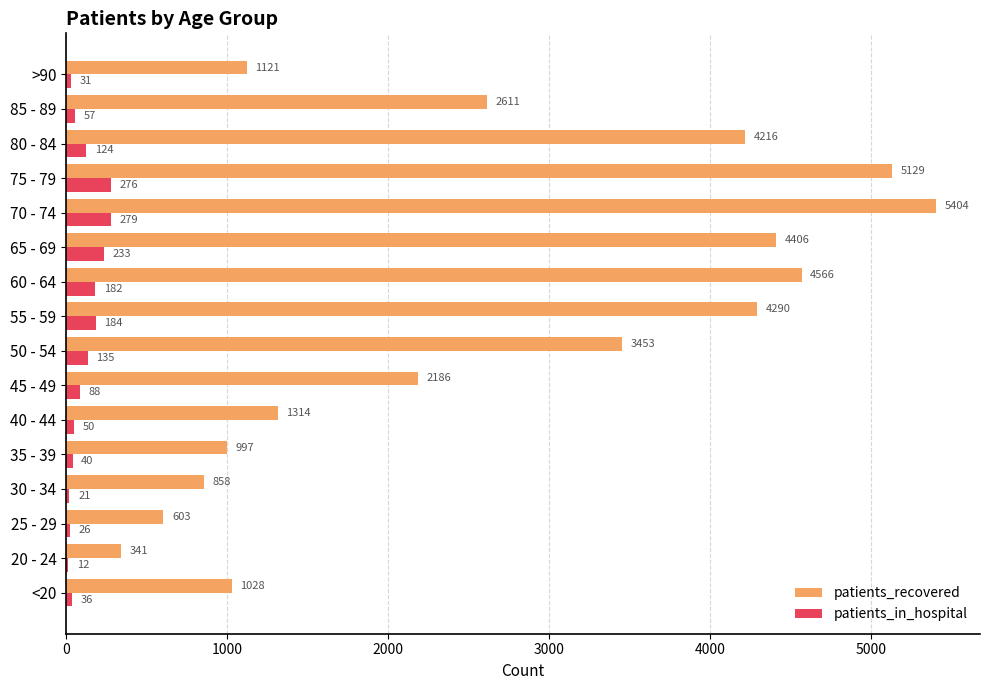

At which category is the sum across all series the highest?

70 - 74